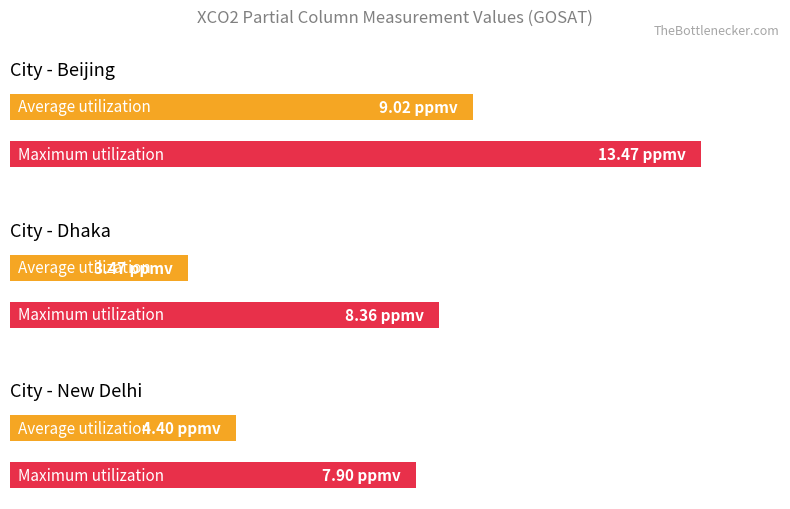

Which series changed the most between 7 and 14?

Beijing